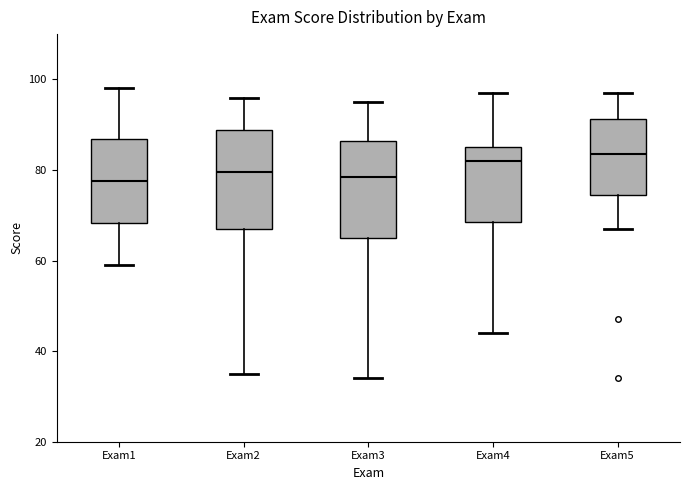

Reading left to right, read every box against the y-axis: the position of its median line, the range the box covers, and the ends of its whiskers. The values are not printed on the chart, so give them approximately, as read against the axis.

Exam1: median 78, box 68 to 86, whiskers 60 to 98
Exam2: median 80, box 68 to 88, whiskers 36 to 96
Exam3: median 78, box 66 to 86, whiskers 34 to 96
Exam4: median 82, box 68 to 86, whiskers 44 to 98
Exam5: median 84, box 74 to 92, whiskers 68 to 98